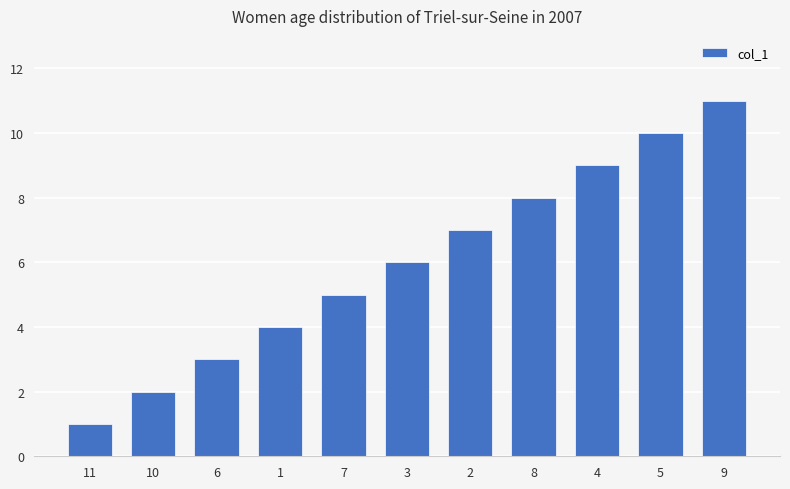

The value at 2 is 9. True or false?

False